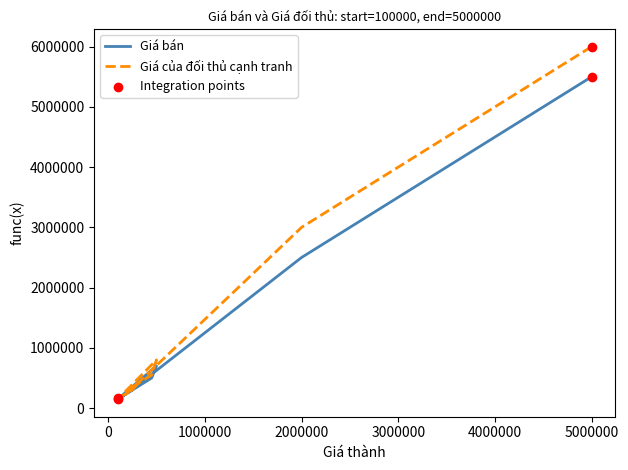

What are all the series names shown in the legend?

Giá bán, Giá của đối thủ cạnh tranh